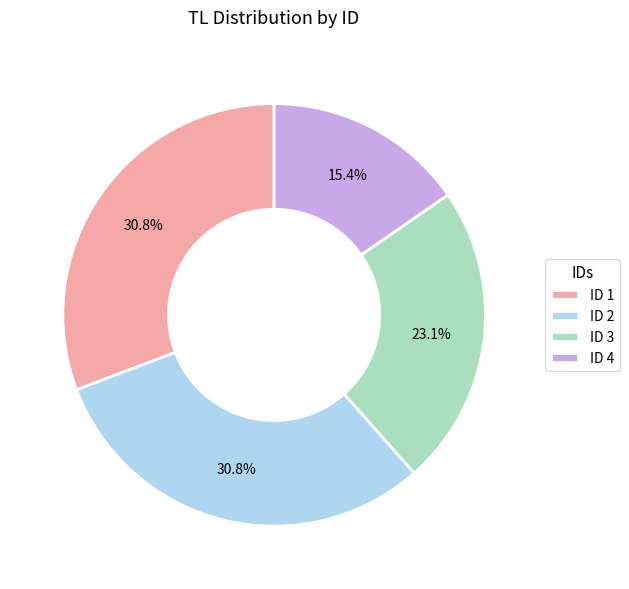

Is ID 1 the majority of the pie?

No